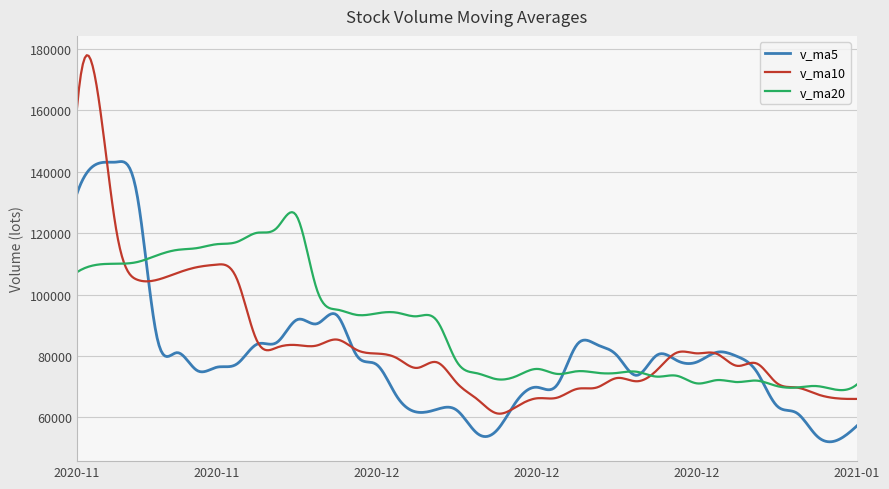

What is the lowest value of the v_ma10 series?

61236.4